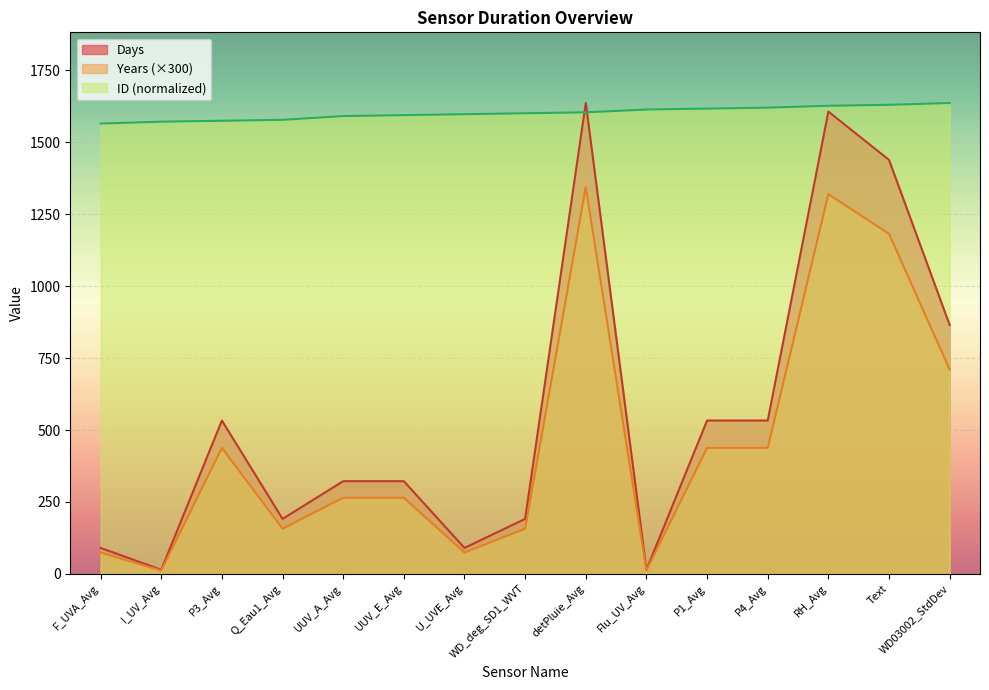

In Years, how many points are higher than both neighbors (excluding endpoints)?

3